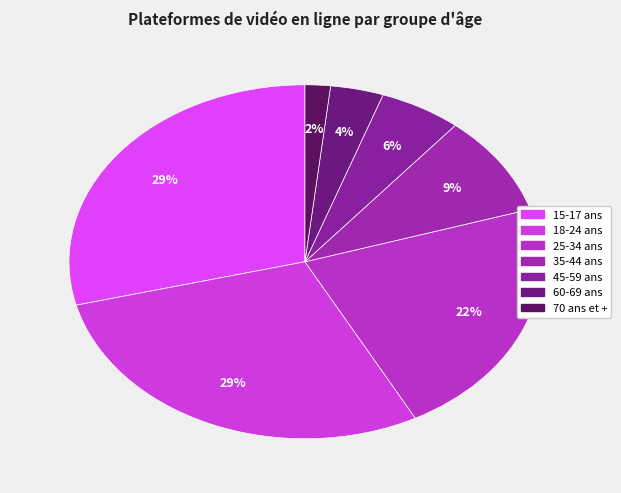

What is the smallest slice in the pie chart?

70 ans et +